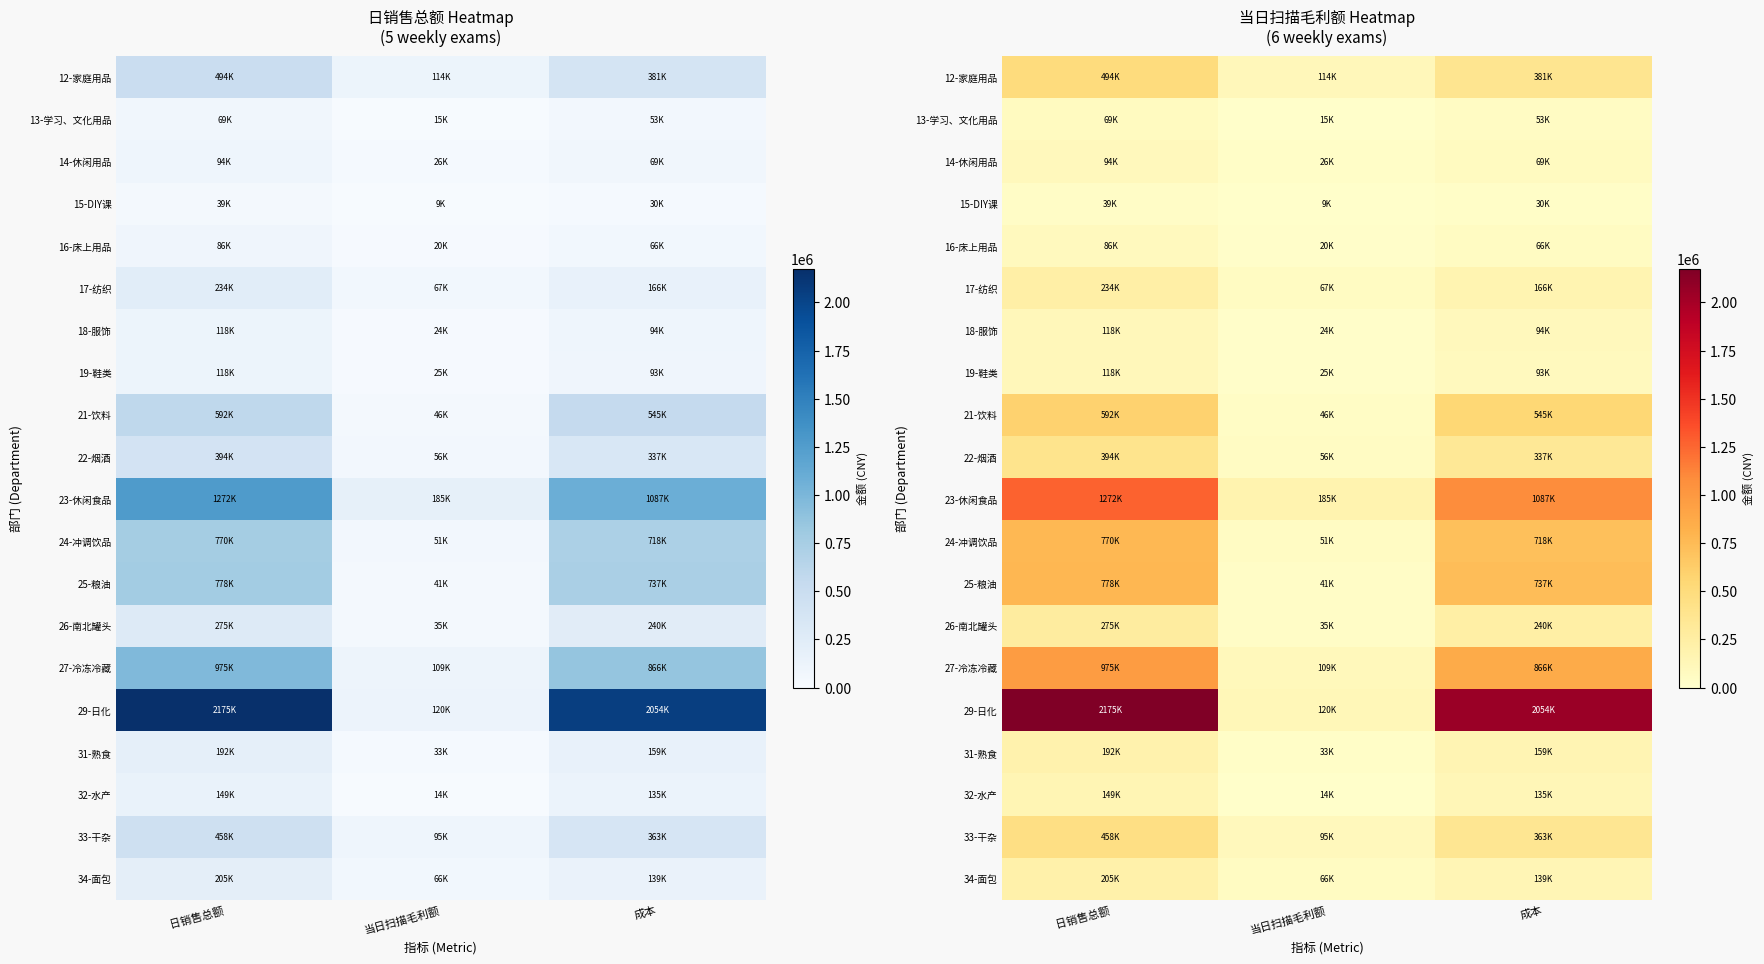

Which series has the largest total across all categories?

29-日化